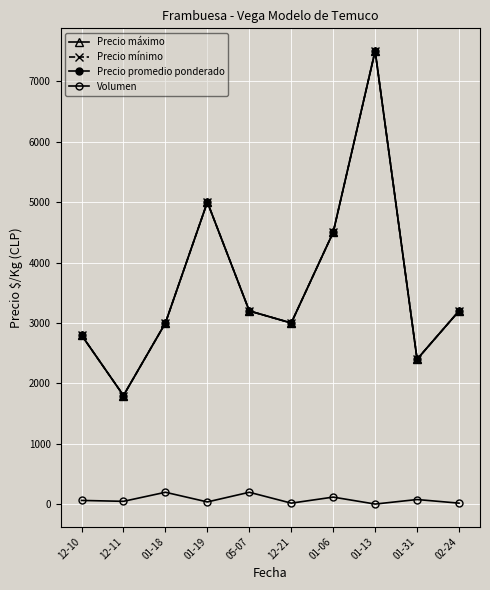

What is the label of the 10th point from the right?

12-10